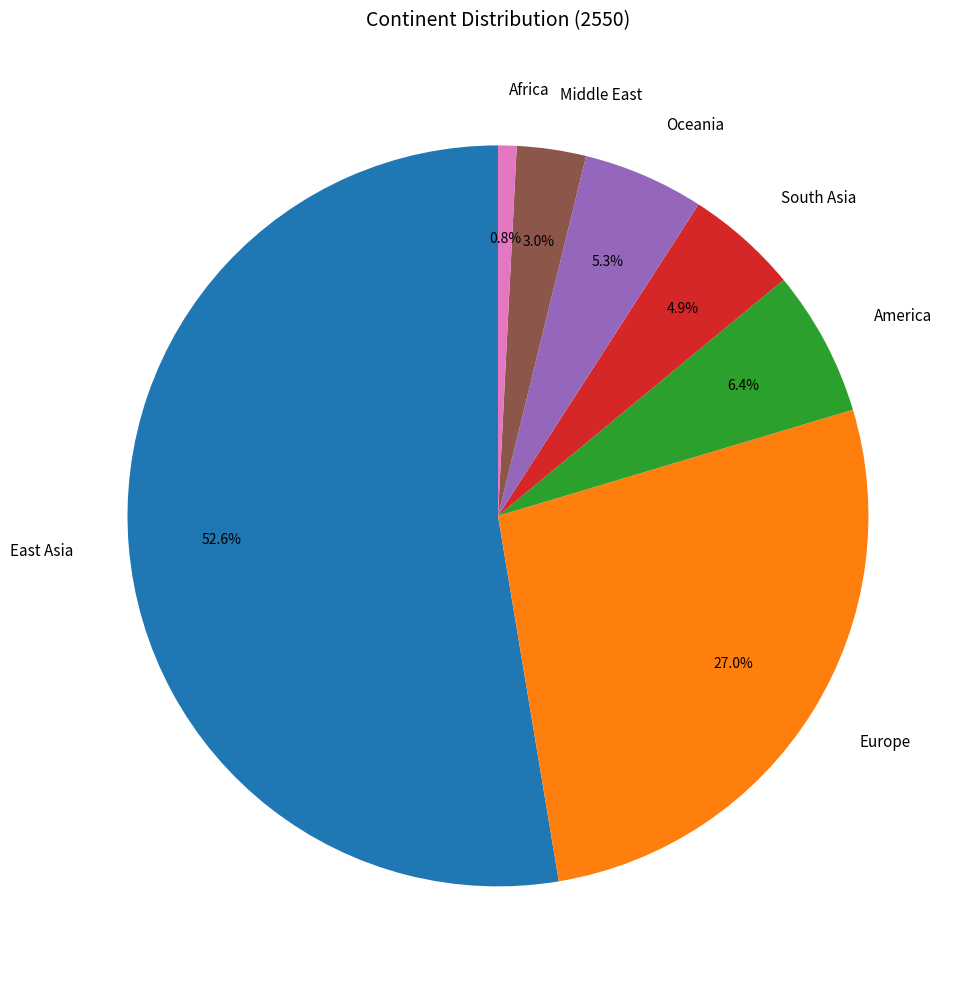

What is the largest slice in the pie chart?

East Asia